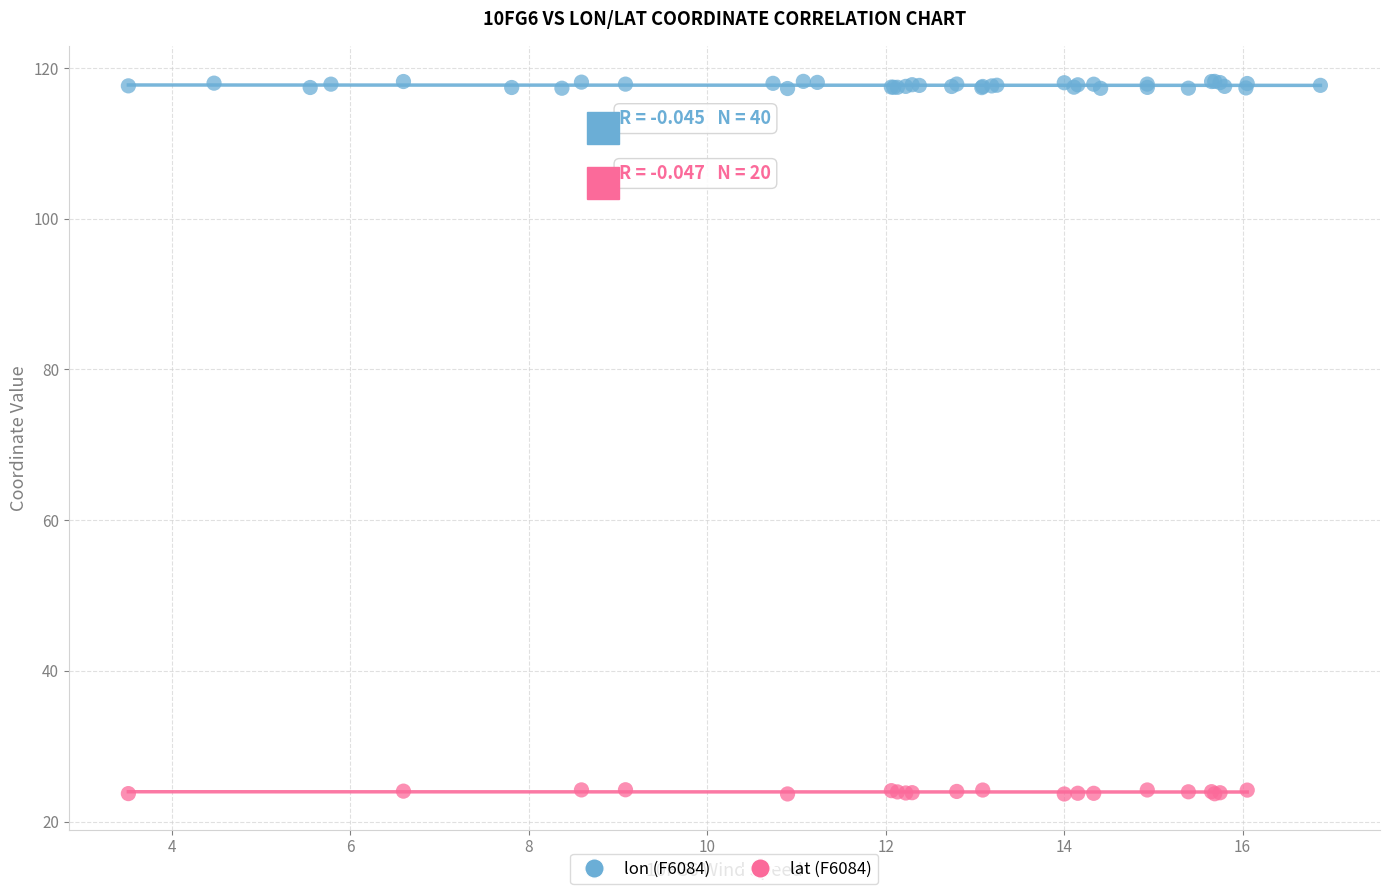

What are all the series names shown in the legend?

lon (F6084), lat (F6084)